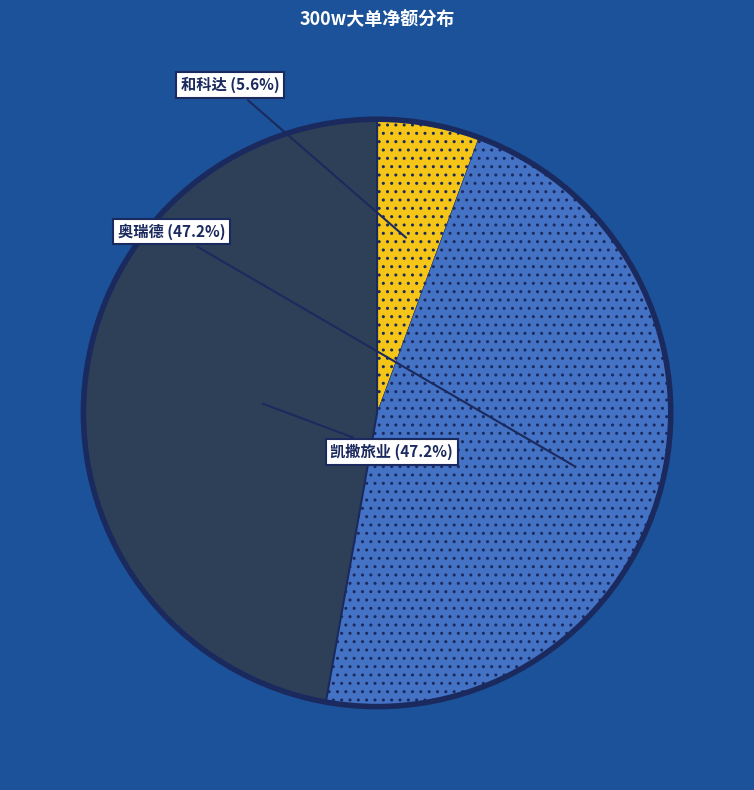

Is there a majority slice in this chart?

No